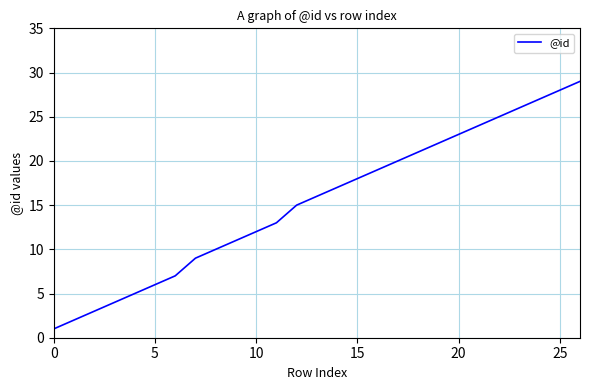

What is the maximum value shown in the chart?

29